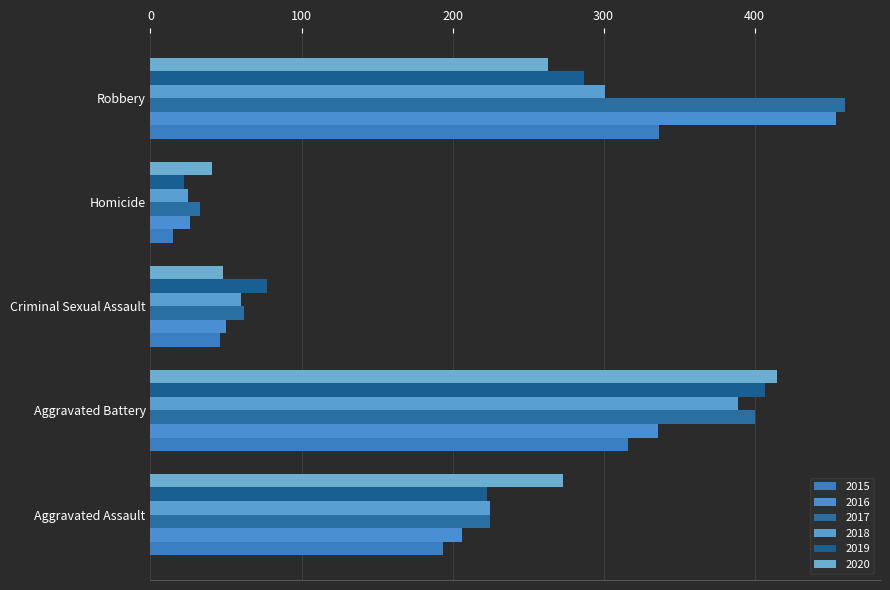

Count the 2019 values in the range 77 to 287.

3